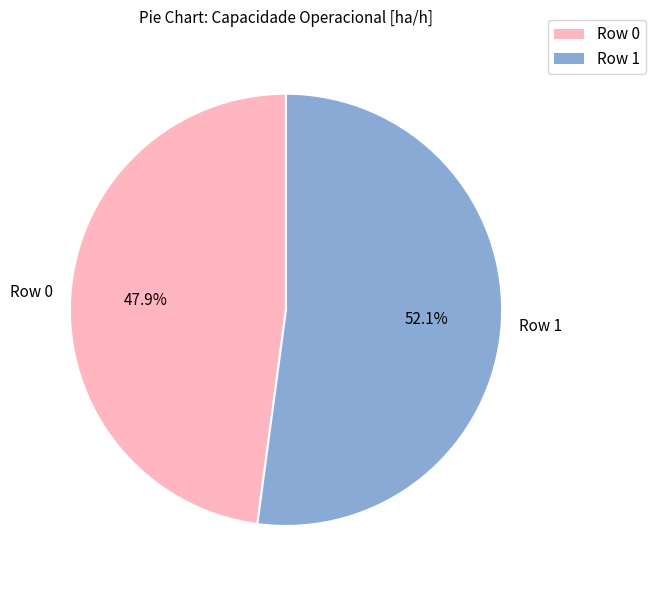

To the nearest percent, what is the difference between the Row 0 and Row 1 slice percentages?

4%